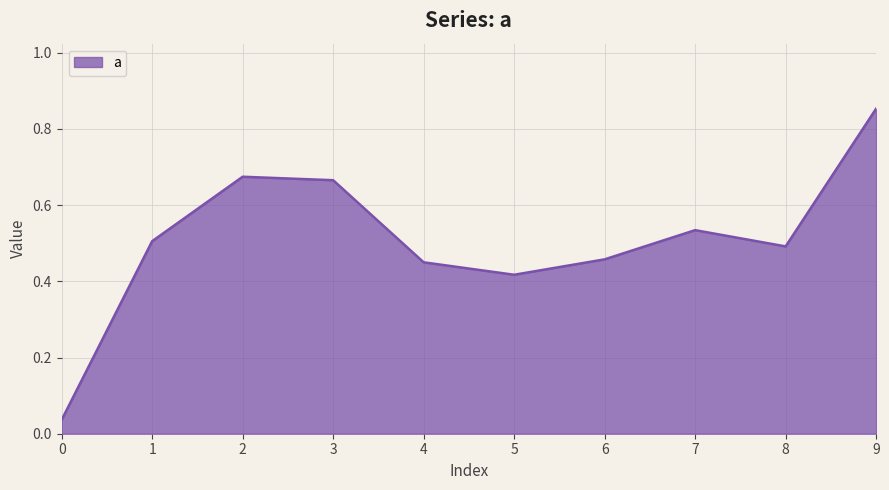

Which category has the highest value across all series?

9